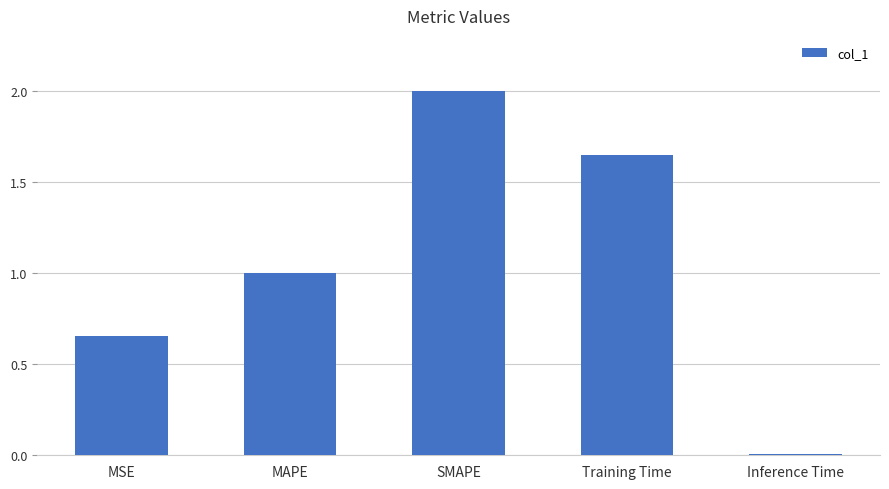

True or false: the data shows 1.1 at MSE.

False